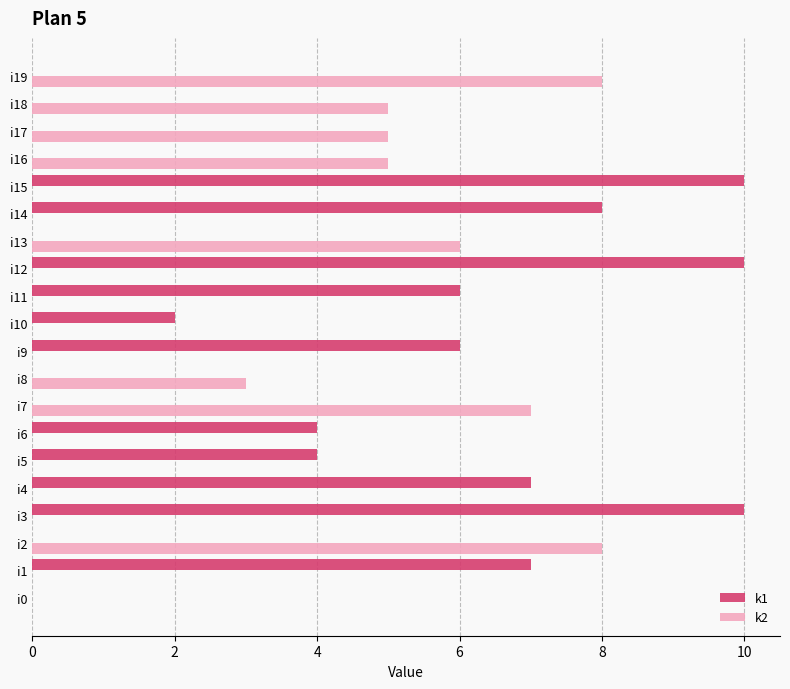

What is the maximum value for k1?

10